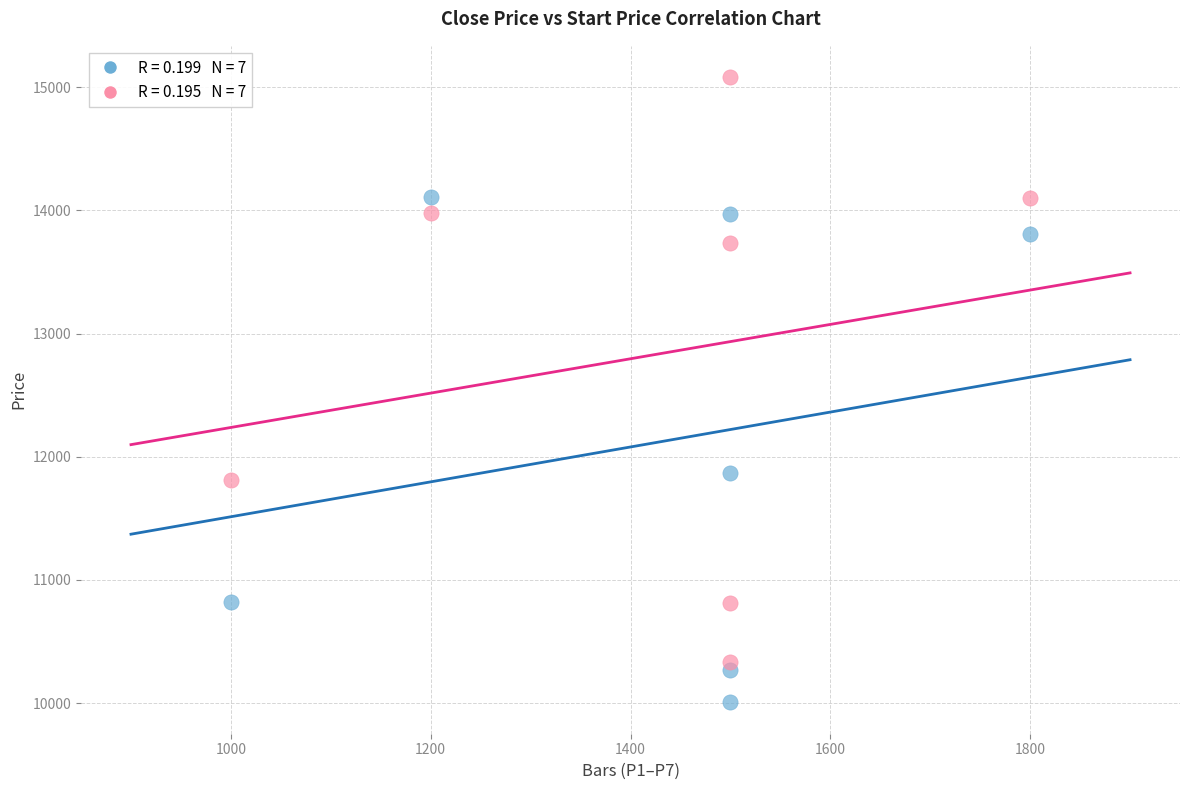

Across all series, what Y value is closest to 12543?

11864.9